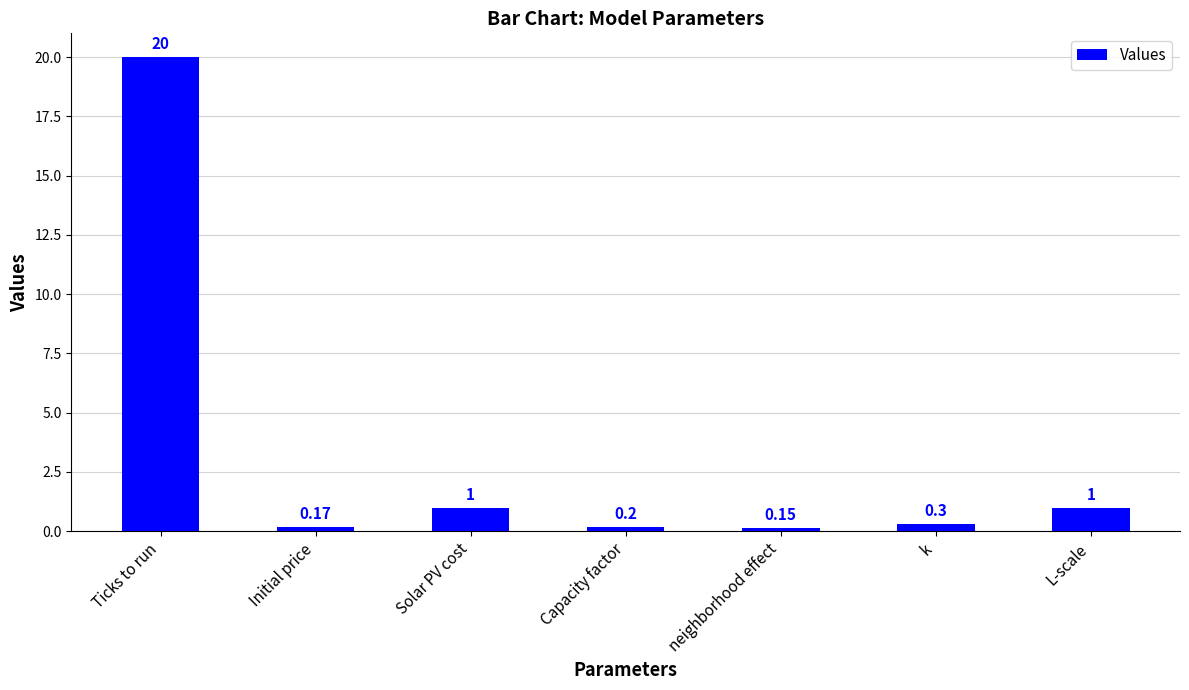

Which label corresponds to the largest value in the chart?

Ticks to run